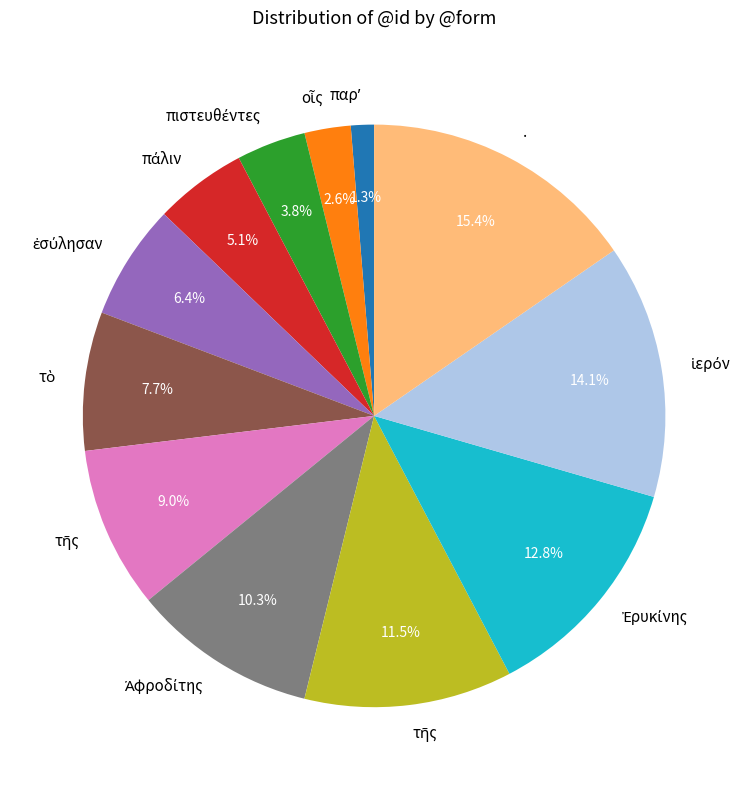

Does any single category account for the majority?

No